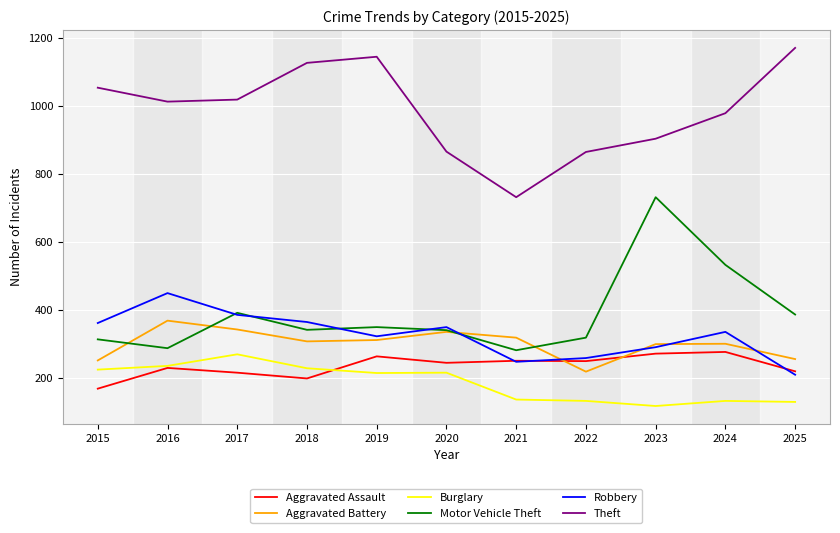

Between 2018 and 2025, which series saw the biggest shift?

Robbery